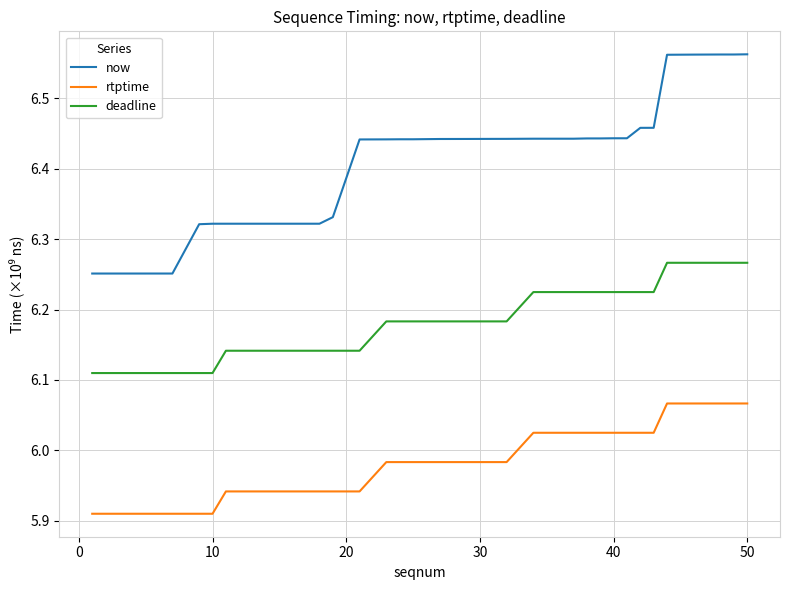

Which series has the largest range (max minus min)?

now